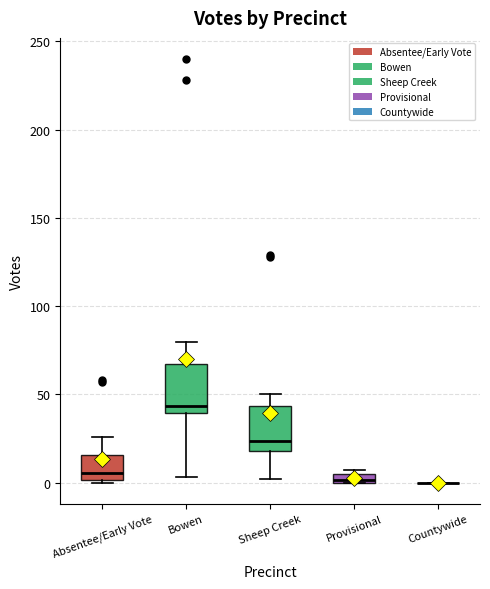

Where is the lower edge of the box for Provisional on the y-axis? The values are not printed on the chart, so give them approximately, as read against the axis.

0